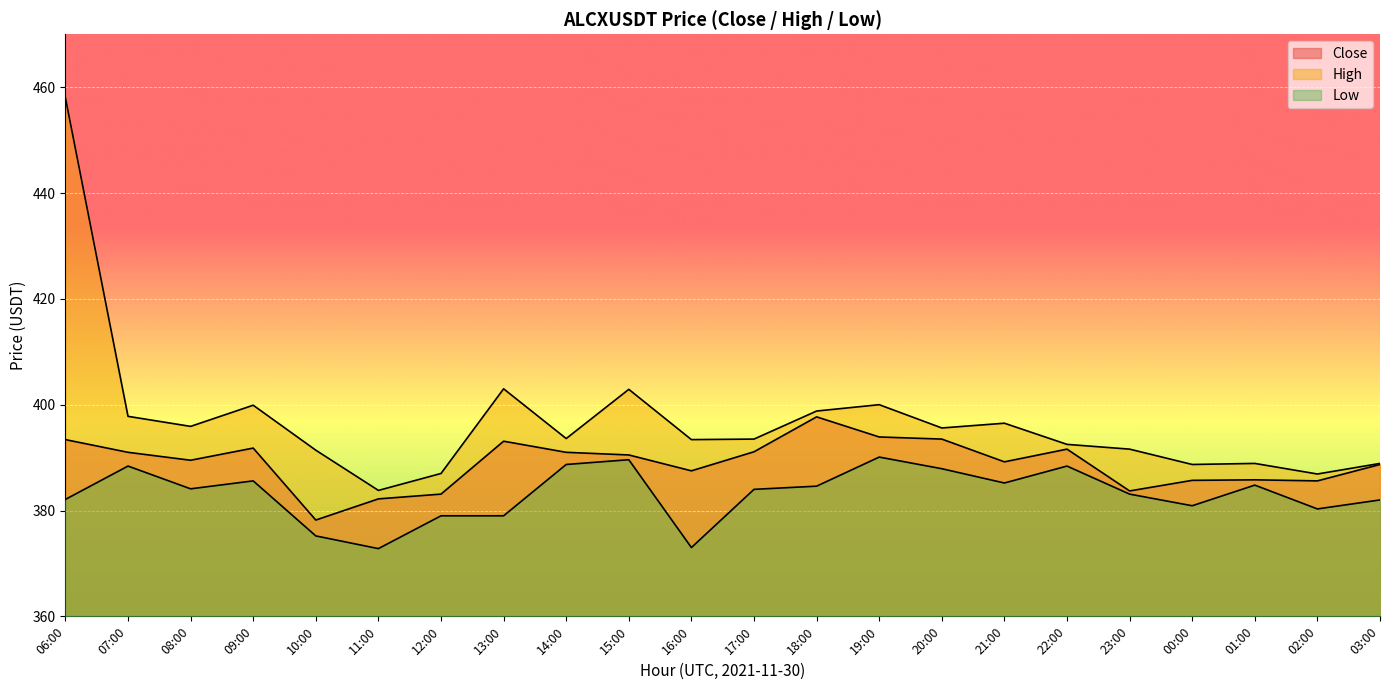

Reading right to left, what are all the values shown in this chart?

Close: 03:00=388.7	02:00=385.6	01:00=385.8	00:00=385.7	23:00=383.7	22:00=391.6	21:00=389.2	20:00=393.5	19:00=393.9	18:00=397.7	17:00=391.1	16:00=387.5	15:00=390.5	14:00=391.0	13:00=393.1	12:00=383.1	11:00=382.2	10:00=378.2	09:00=391.8	08:00=389.5	07:00=391.0	06:00=393.4
High: 03:00=388.9	02:00=386.9	01:00=388.9	00:00=388.7	23:00=391.6	22:00=392.5	21:00=396.5	20:00=395.6	19:00=400.0	18:00=398.8	17:00=393.5	16:00=393.4	15:00=402.9	14:00=393.6	13:00=403.0	12:00=387.0	11:00=383.8	10:00=391.4	09:00=399.9	08:00=395.9	07:00=397.8	06:00=458.0
Low: 03:00=382.0	02:00=380.3	01:00=384.8	00:00=380.9	23:00=383.1	22:00=388.4	21:00=385.2	20:00=387.9	19:00=390.1	18:00=384.6	17:00=384.0	16:00=373.0	15:00=389.6	14:00=388.7	13:00=379.0	12:00=379.0	11:00=372.8	10:00=375.2	09:00=385.6	08:00=384.1	07:00=388.4	06:00=382.1